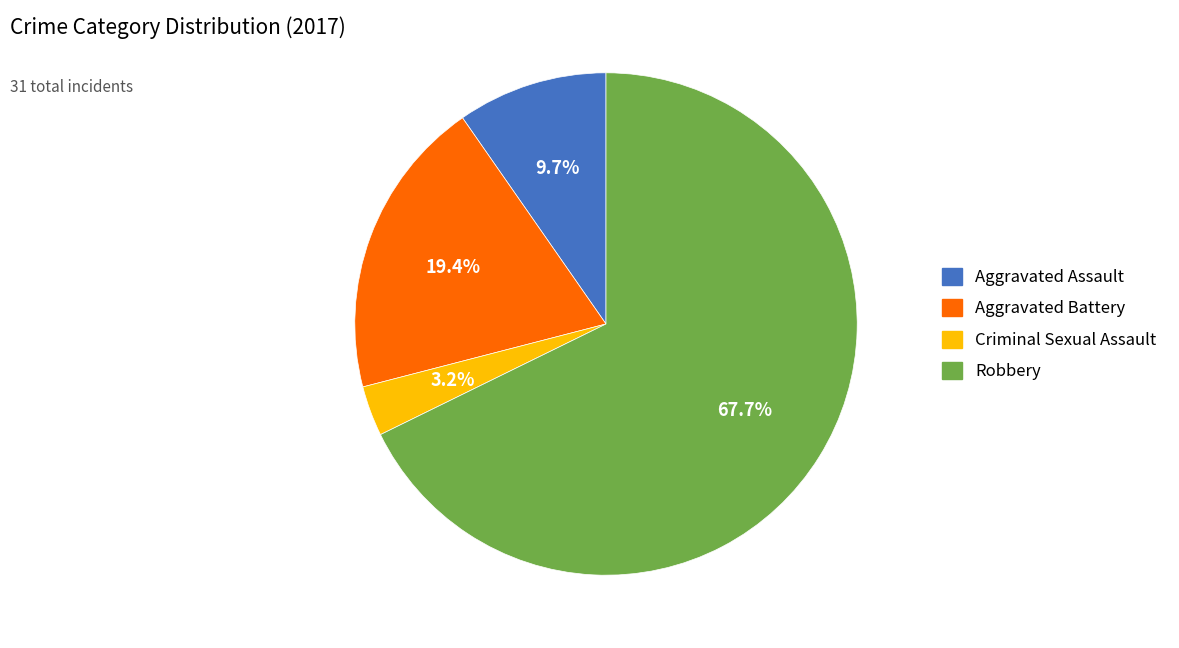

What is the largest slice in the pie chart?

Robbery